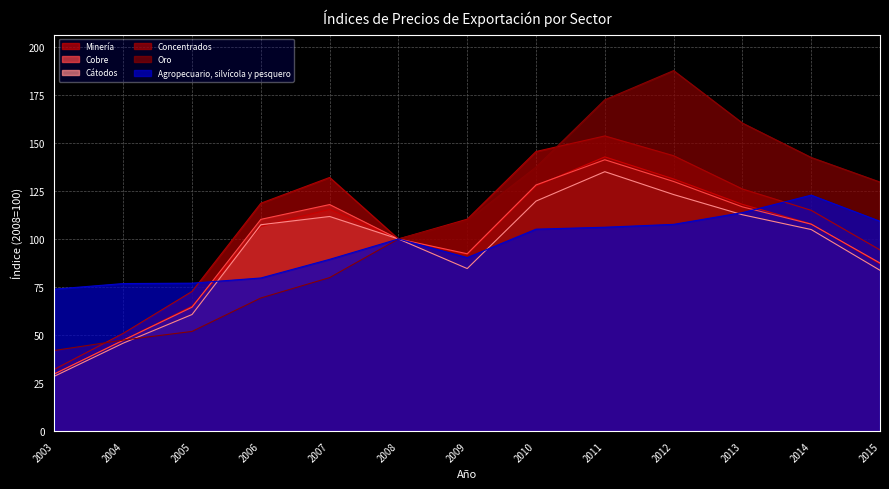

What is the difference between the maximum and second lowest values in the Concentrados series?

102.7